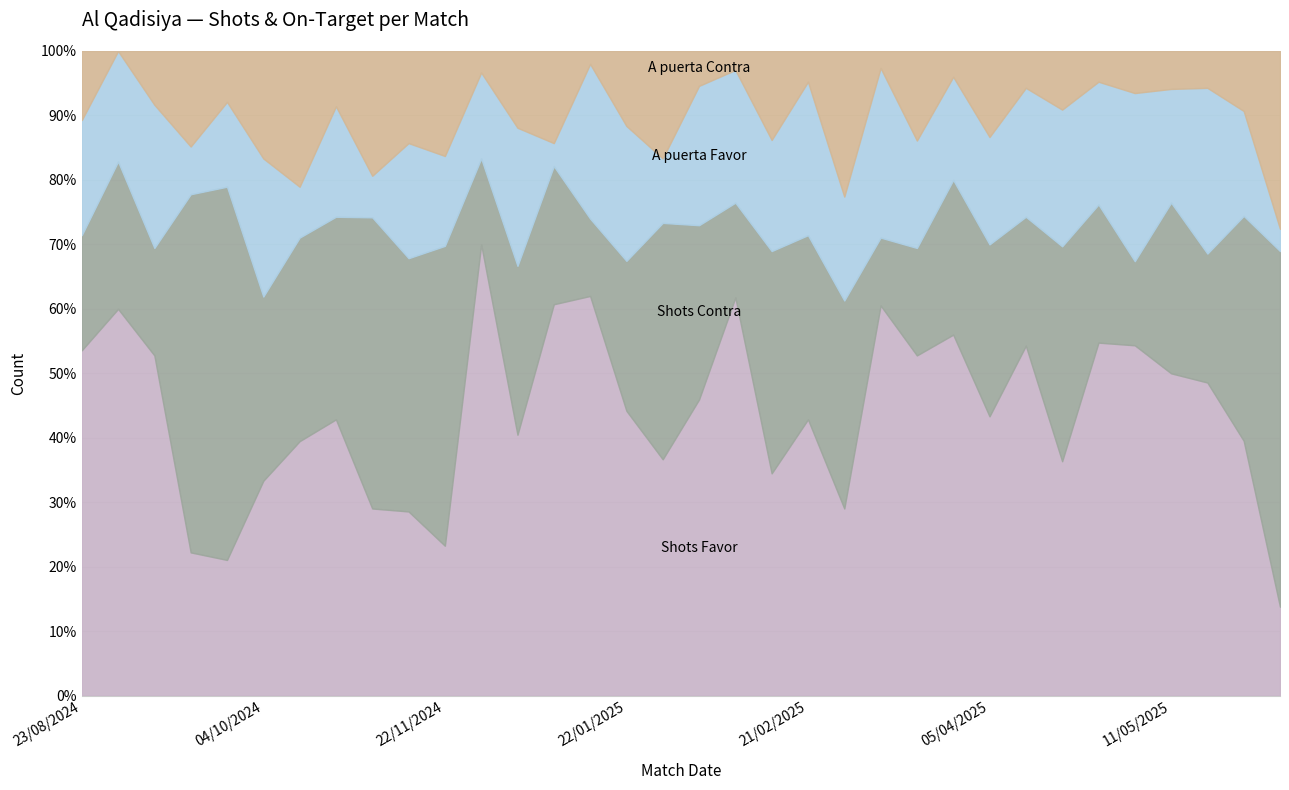

What is the sum of the Shots Favor values at 15/05/2025 and 02/05/2025?

42